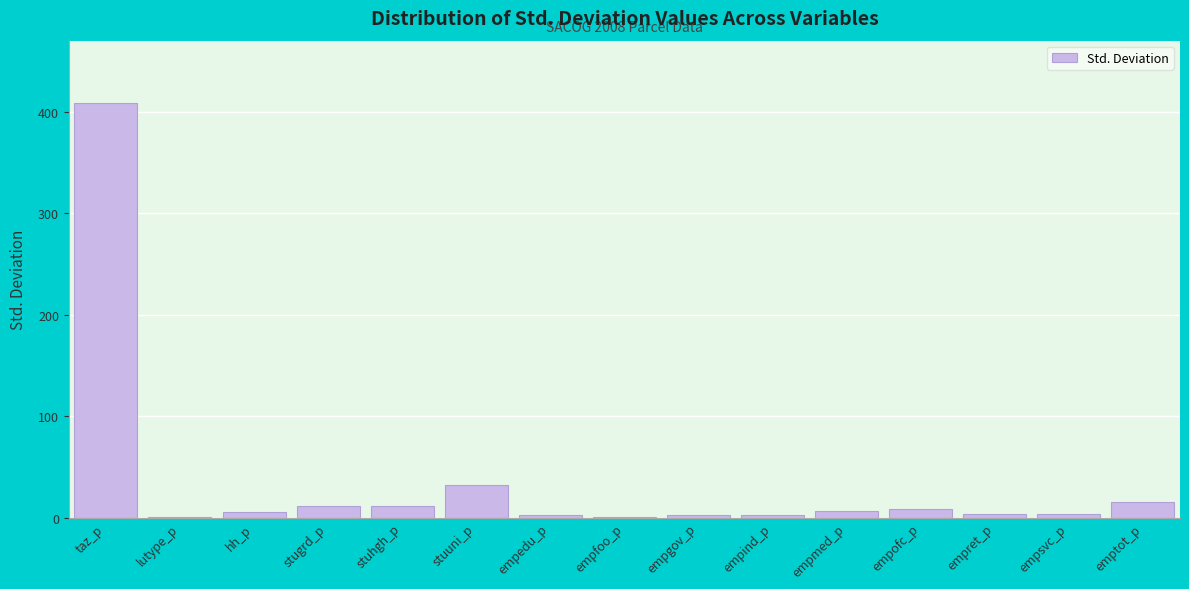

Which has a higher value, empedu_p or emptot_p?

emptot_p